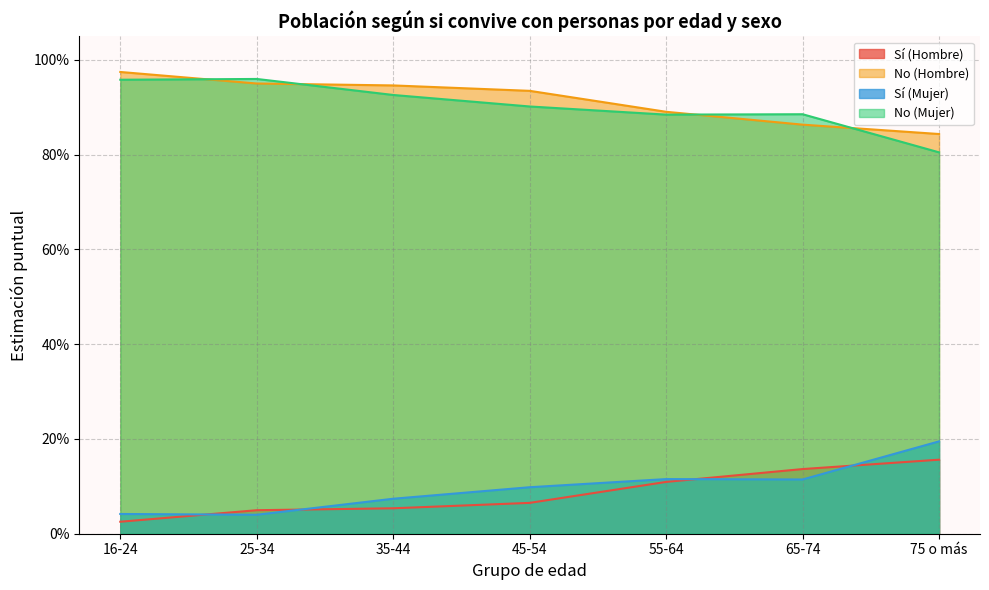

Between 55-64 and 75 o más, which series saw the biggest shift?

Sí (Mujer)